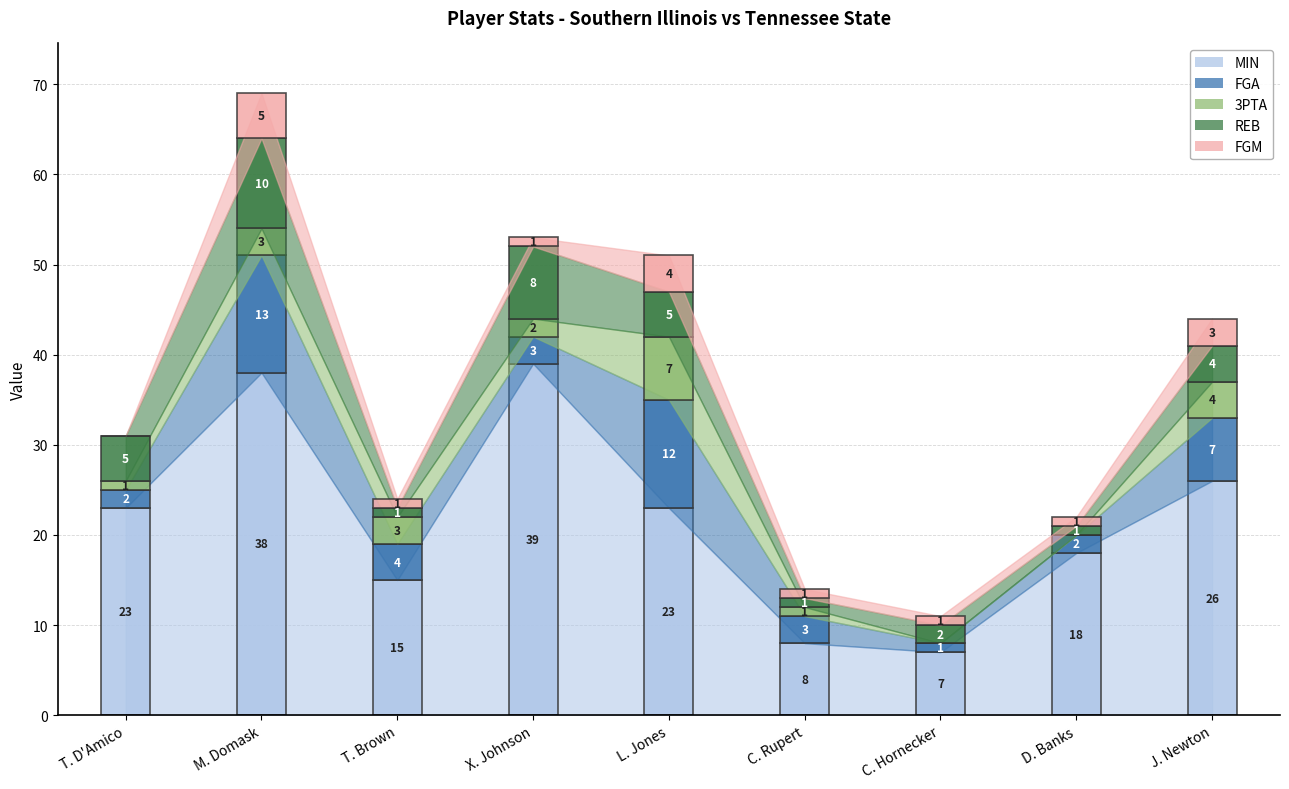

True or false: MIN and FGM intersect in this chart.

False